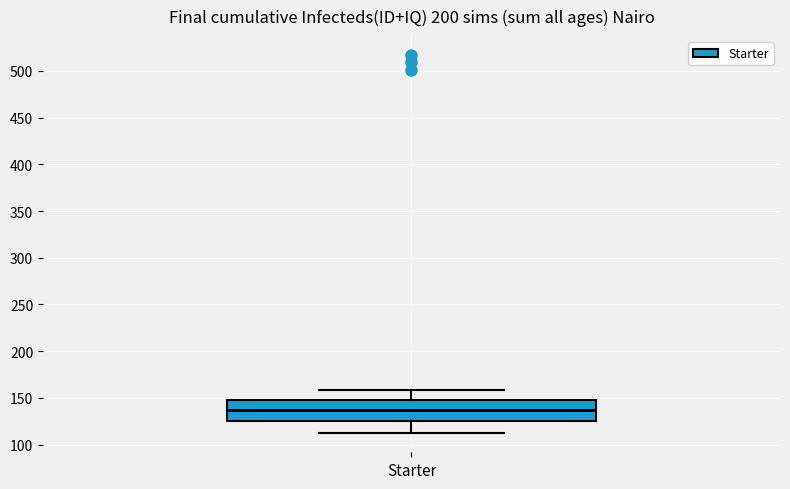

Read this box plot against the y-axis: the position of the median line, the range covered by the box, and the ends of both whiskers. The values are not printed on the chart, so give them approximately, as read against the axis.

median 140, box 125 to 150, whiskers 110 to 160